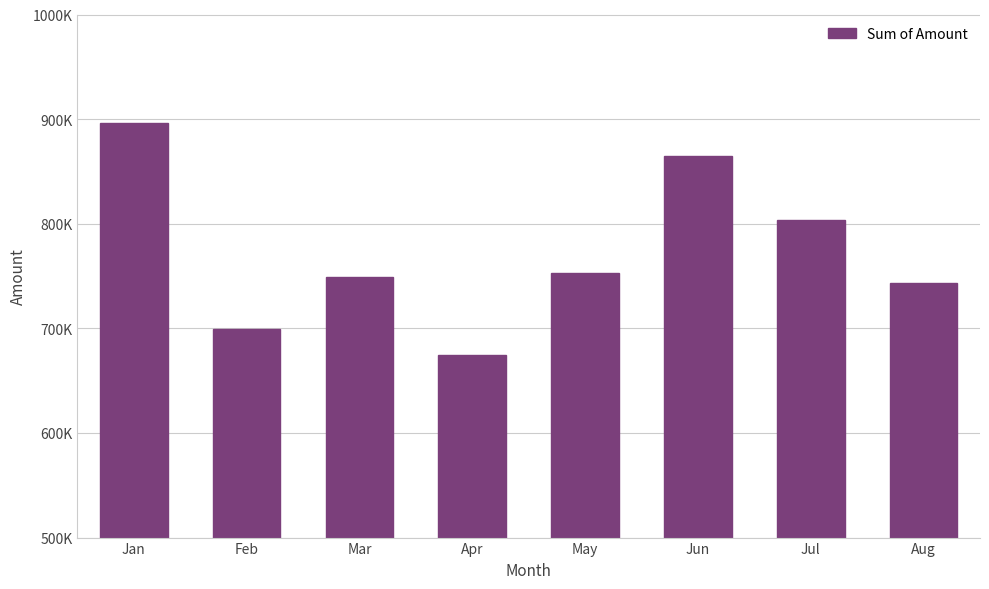

What is the difference between the values at Aug and May?

9744